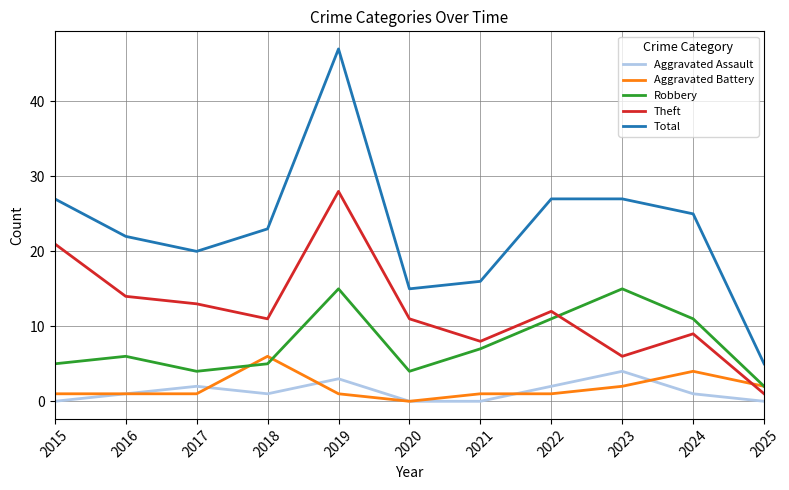

List the series in order of their peak value, lowest first.

Aggravated Assault, Aggravated Battery, Robbery, Theft, Total